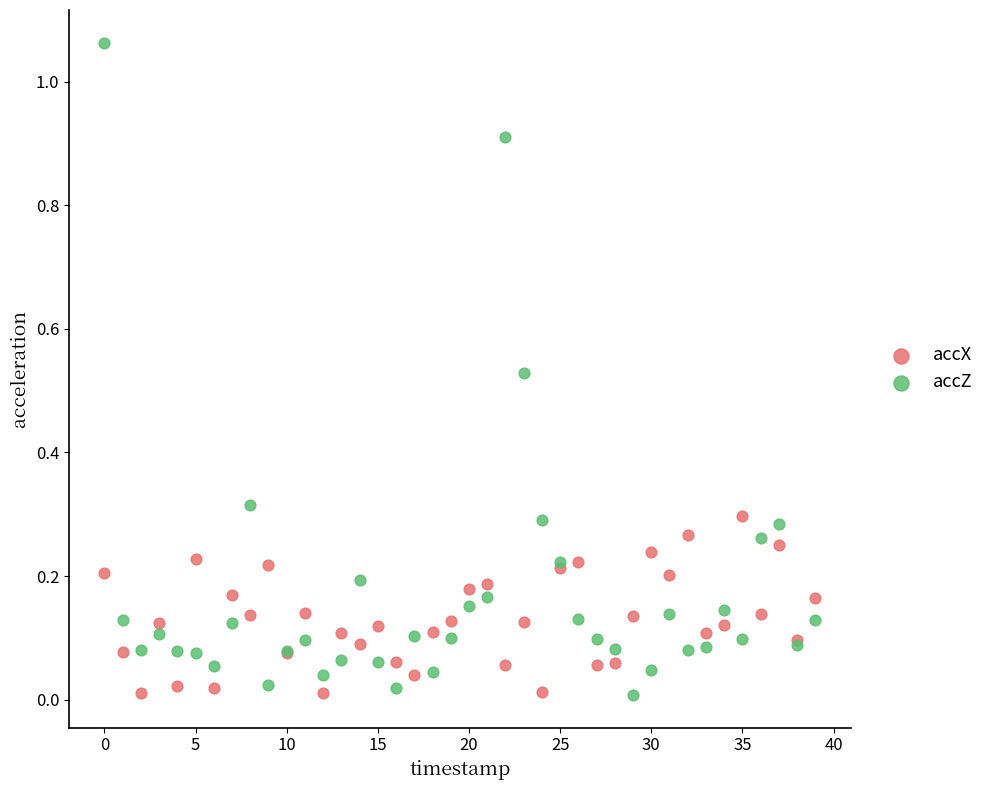

Which series has the largest Y range (max minus min)?

accZ